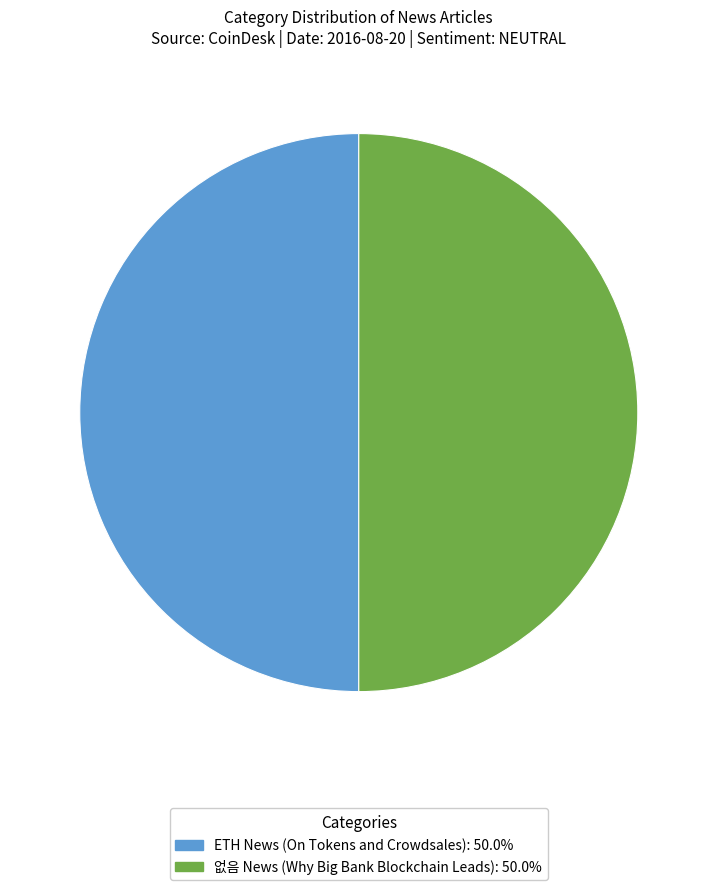

Count the number of slices in the pie.

2